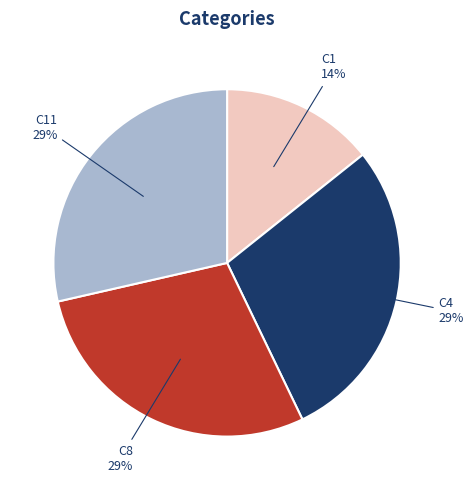

Is there a majority slice in this chart?

No